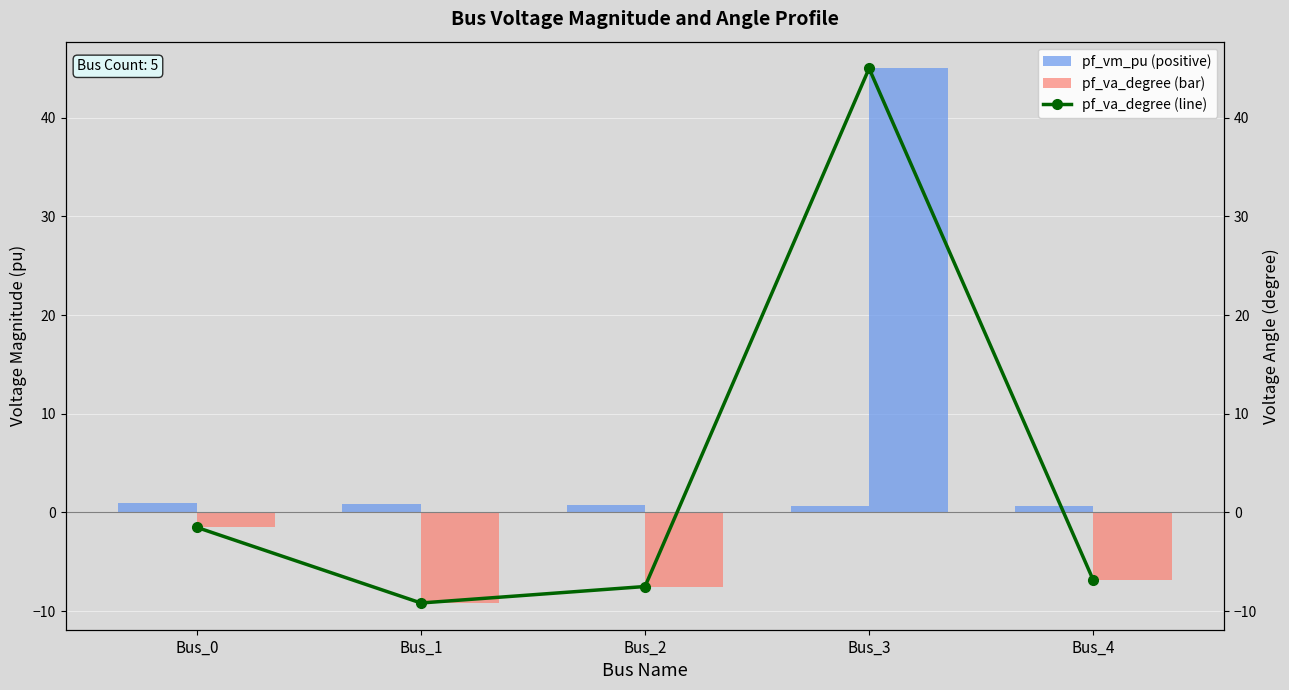

Is it true that pf_va_degree (line) equals 45.0 at Bus_3?

True